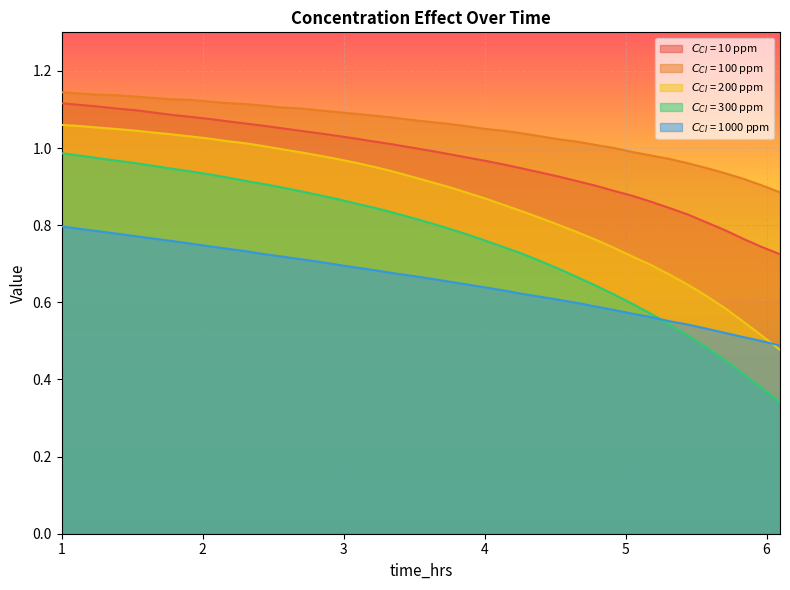

Reading left to right, extract all data points from this chart.

$C_{CI}$ = 10 ppm: 1.0=1.1	1.130653266331658=1.1	1.261306532663317=1.1	1.391959798994975=1.1	1.522613065326633=1.1	1.653266331658291=1.1	1.78391959798995=1.1	1.914572864321608=1.1	2.045226130653266=1.1	2.175879396984925=1.1	2.306532663316583=1.1	2.437185929648241=1.1	2.5678391959799=1.1	2.698492462311558=1.0	2.829145728643216=1.0	2.959798994974875=1.0	3.090452261306533=1.0	3.221105527638191=1.0	3.351758793969849=1.0	3.482412060301508=1.0	3.613065326633166=1.0	3.743718592964824=1.0	3.874371859296483=1.0	4.005025125628141=1.0	4.135678391959799=1.0	4.266331658291458=0.9	4.396984924623116=0.9	4.527638190954774=0.9	4.658291457286433=0.9	4.788944723618091=0.9	4.919597989949749=0.9	5.050251256281407=0.9	5.180904522613066=0.9	5.311557788944724=0.8	5.442211055276382=0.8	5.572864321608041=0.8	5.703517587939698=0.8	5.834170854271357=0.8	5.964824120603016=0.7	6.095477386934673=0.7
$C_{CI}$ = 100 ppm: 1.0=1.1	1.130653266331658=1.1	1.261306532663317=1.1	1.391959798994975=1.1	1.522613065326633=1.1	1.653266331658291=1.1	1.78391959798995=1.1	1.914572864321608=1.1	2.045226130653266=1.1	2.175879396984925=1.1	2.306532663316583=1.1	2.437185929648241=1.1	2.5678391959799=1.1	2.698492462311558=1.1	2.829145728643216=1.1	2.959798994974875=1.1	3.090452261306533=1.1	3.221105527638191=1.1	3.351758793969849=1.1	3.482412060301508=1.1	3.613065326633166=1.1	3.743718592964824=1.1	3.874371859296483=1.1	4.005025125628141=1.0	4.135678391959799=1.0	4.266331658291458=1.0	4.396984924623116=1.0	4.527638190954774=1.0	4.658291457286433=1.0	4.788944723618091=1.0	4.919597989949749=1.0	5.050251256281407=1.0	5.180904522613066=1.0	5.311557788944724=1.0	5.442211055276382=1.0	5.572864321608041=0.9	5.703517587939698=0.9	5.834170854271357=0.9	5.964824120603016=0.9	6.095477386934673=0.9
$C_{CI}$ = 200 ppm: 1.0=1.1	1.130653266331658=1.1	1.261306532663317=1.1	1.391959798994975=1.0	1.522613065326633=1.0	1.653266331658291=1.0	1.78391959798995=1.0	1.914572864321608=1.0	2.045226130653266=1.0	2.175879396984925=1.0	2.306532663316583=1.0	2.437185929648241=1.0	2.5678391959799=1.0	2.698492462311558=1.0	2.829145728643216=1.0	2.959798994974875=1.0	3.090452261306533=1.0	3.221105527638191=1.0	3.351758793969849=0.9	3.482412060301508=0.9	3.613065326633166=0.9	3.743718592964824=0.9	3.874371859296483=0.9	4.005025125628141=0.9	4.135678391959799=0.9	4.266331658291458=0.8	4.396984924623116=0.8	4.527638190954774=0.8	4.658291457286433=0.8	4.788944723618091=0.8	4.919597989949749=0.7	5.050251256281407=0.7	5.180904522613066=0.7	5.311557788944724=0.7	5.442211055276382=0.6	5.572864321608041=0.6	5.703517587939698=0.6	5.834170854271357=0.6	5.964824120603016=0.5	6.095477386934673=0.5
$C_{CI}$ = 300 ppm: 1.0=1.0	1.130653266331658=1.0	1.261306532663317=1.0	1.391959798994975=1.0	1.522613065326633=1.0	1.653266331658291=1.0	1.78391959798995=0.9	1.914572864321608=0.9	2.045226130653266=0.9	2.175879396984925=0.9	2.306532663316583=0.9	2.437185929648241=0.9	2.5678391959799=0.9	2.698492462311558=0.9	2.829145728643216=0.9	2.959798994974875=0.9	3.090452261306533=0.9	3.221105527638191=0.8	3.351758793969849=0.8	3.482412060301508=0.8	3.613065326633166=0.8	3.743718592964824=0.8	3.874371859296483=0.8	4.005025125628141=0.8	4.135678391959799=0.7	4.266331658291458=0.7	4.396984924623116=0.7	4.527638190954774=0.7	4.658291457286433=0.7	4.788944723618091=0.6	4.919597989949749=0.6	5.050251256281407=0.6	5.180904522613066=0.6	5.311557788944724=0.5	5.442211055276382=0.5	5.572864321608041=0.5	5.703517587939698=0.5	5.834170854271357=0.4	5.964824120603016=0.4	6.095477386934673=0.3
$C_{CI}$ = 1000 ppm: 1.0=0.8	1.130653266331658=0.8	1.261306532663317=0.8	1.391959798994975=0.8	1.522613065326633=0.8	1.653266331658291=0.8	1.78391959798995=0.8	1.914572864321608=0.8	2.045226130653266=0.7	2.175879396984925=0.7	2.306532663316583=0.7	2.437185929648241=0.7	2.5678391959799=0.7	2.698492462311558=0.7	2.829145728643216=0.7	2.959798994974875=0.7	3.090452261306533=0.7	3.221105527638191=0.7	3.351758793969849=0.7	3.482412060301508=0.7	3.613065326633166=0.7	3.743718592964824=0.7	3.874371859296483=0.6	4.005025125628141=0.6	4.135678391959799=0.6	4.266331658291458=0.6	4.396984924623116=0.6	4.527638190954774=0.6	4.658291457286433=0.6	4.788944723618091=0.6	4.919597989949749=0.6	5.050251256281407=0.6	5.180904522613066=0.6	5.311557788944724=0.6	5.442211055276382=0.5	5.572864321608041=0.5	5.703517587939698=0.5	5.834170854271357=0.5	5.964824120603016=0.5	6.095477386934673=0.5